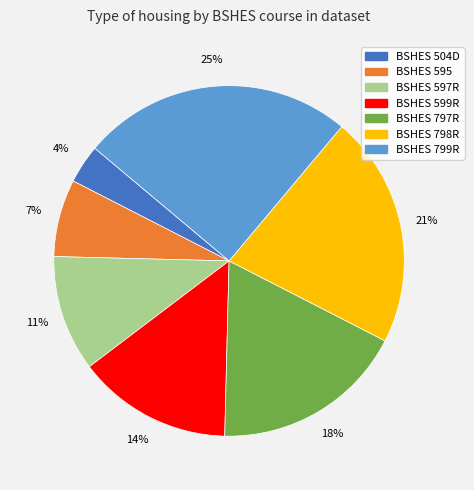

How many segments does this pie chart have?

7